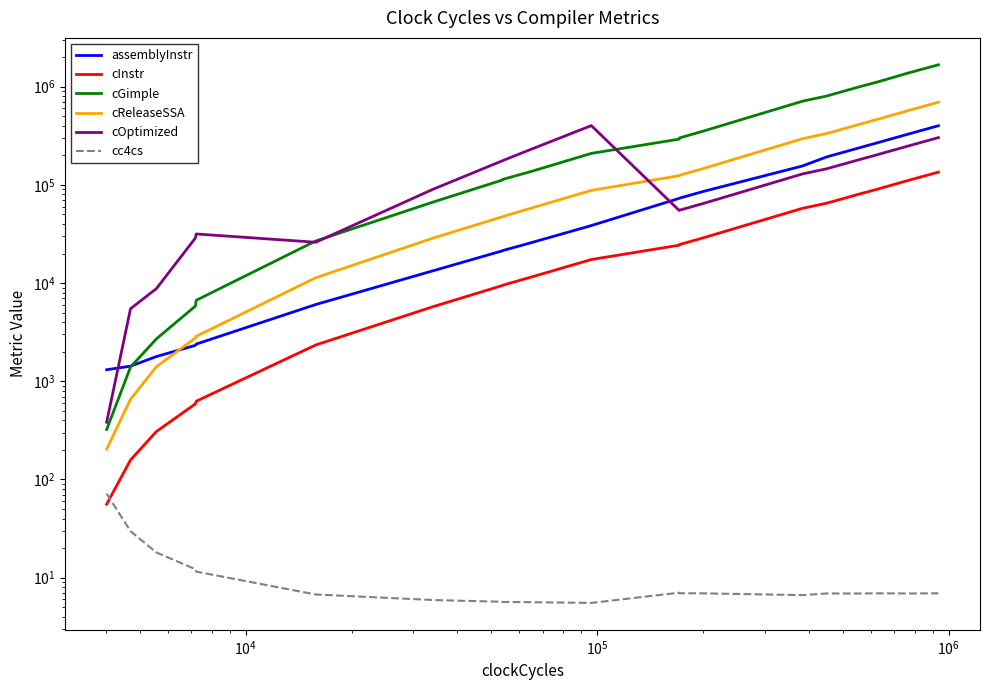

Does the chart display data point markers on the line(s)?

No